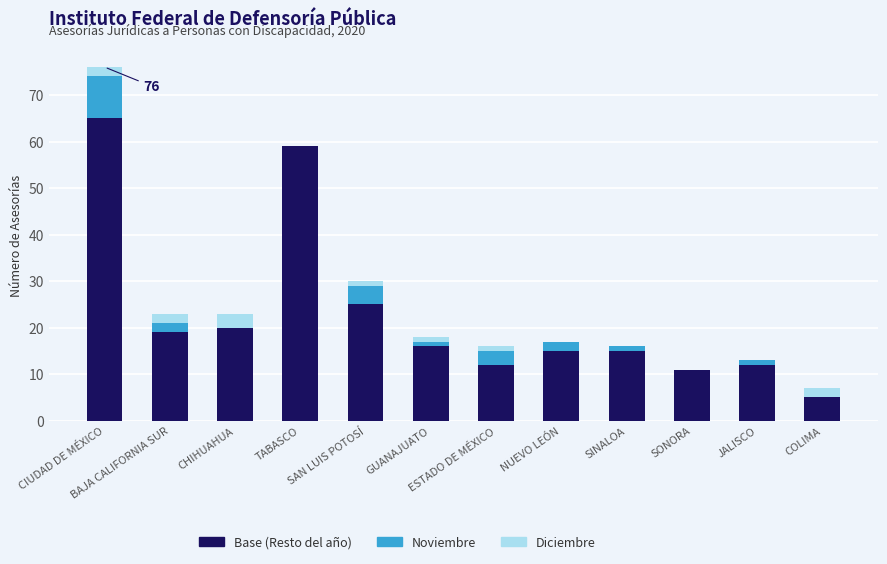

The value of Diciembre at SINALOA is -1. True or false?

False